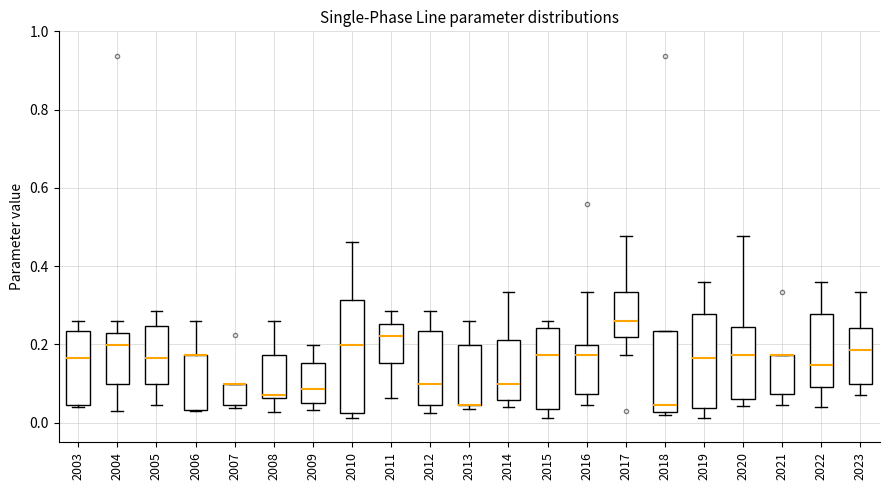

Where is the upper edge of the box at x = 2003 on the y-axis? The values are not printed on the chart, so give them approximately, as read against the axis.

0.24